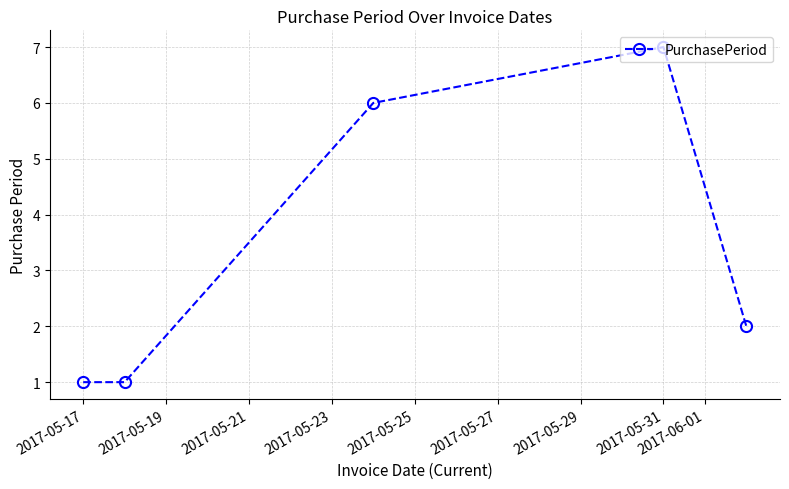

How many interior local peaks (higher than both neighbors) does the data have?

1